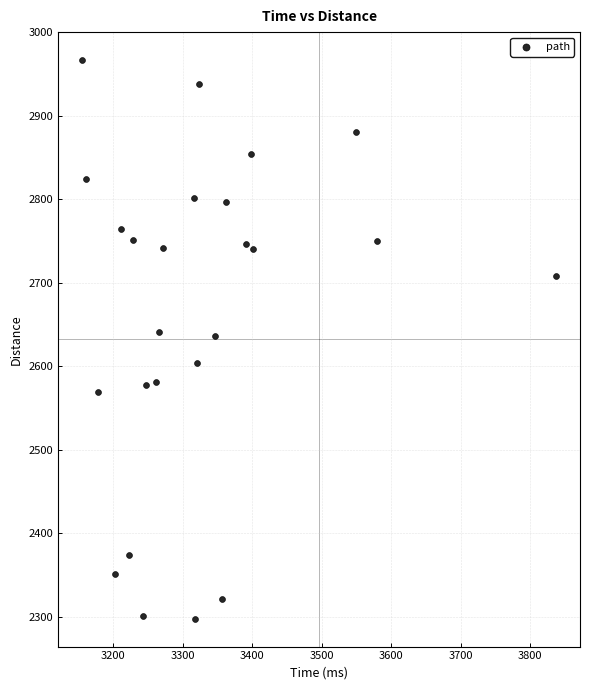

What is the range of Y values (max minus min)?

669